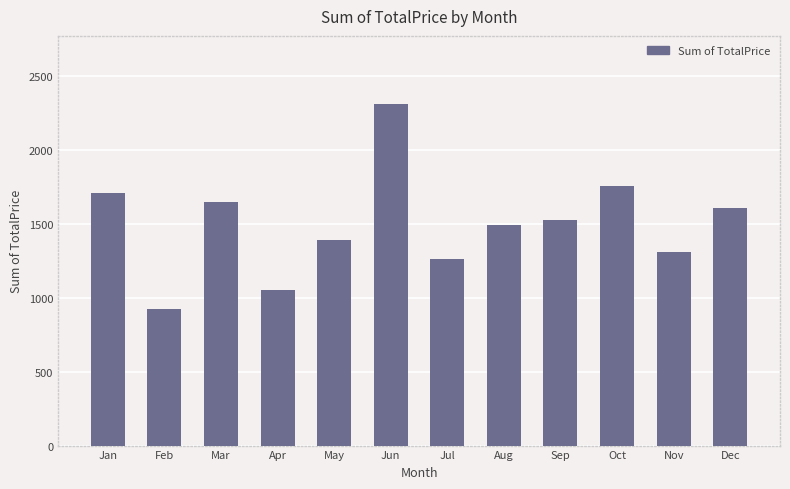

True or false: the data shows 2221.1 at Jan.

False